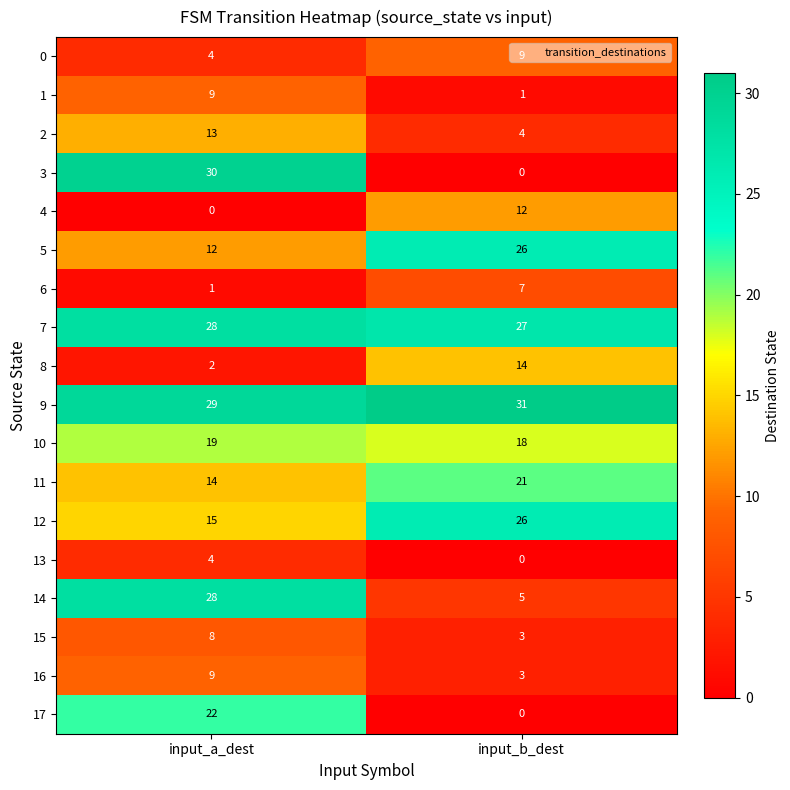

Between input_a_dest and input_b_dest, which series saw the biggest shift?

3